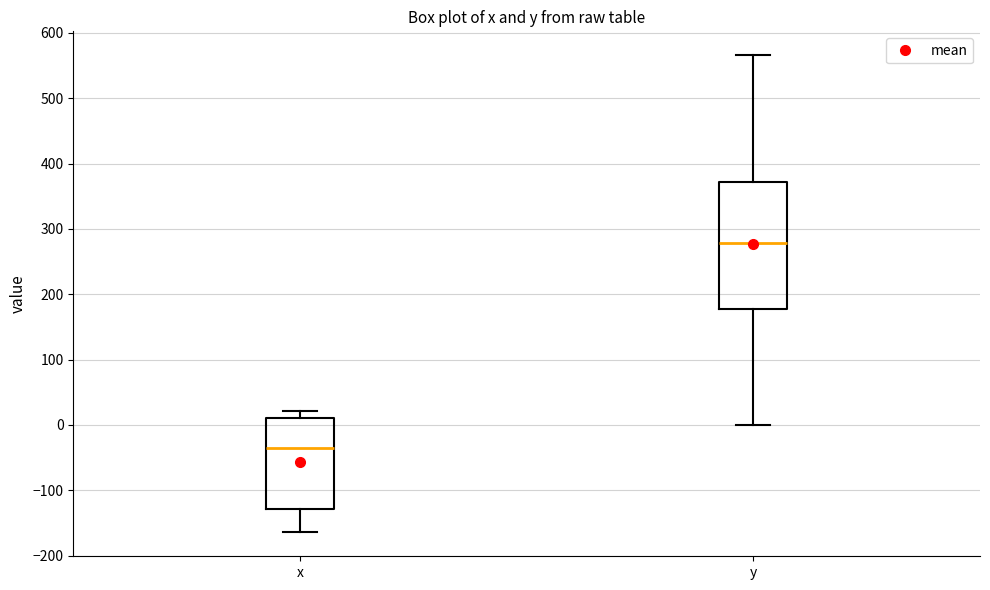

Reading left to right, transcribe this box plot: for each box, give where its median line is, the range the box spans, and where its two whiskers end, as read against the y-axis. The values are not printed on the chart, so give them approximately, as read against the axis.

x: median -40, box -130 to 10, whiskers -160 to 20
y: median 280, box 180 to 370, whiskers 0 to 570